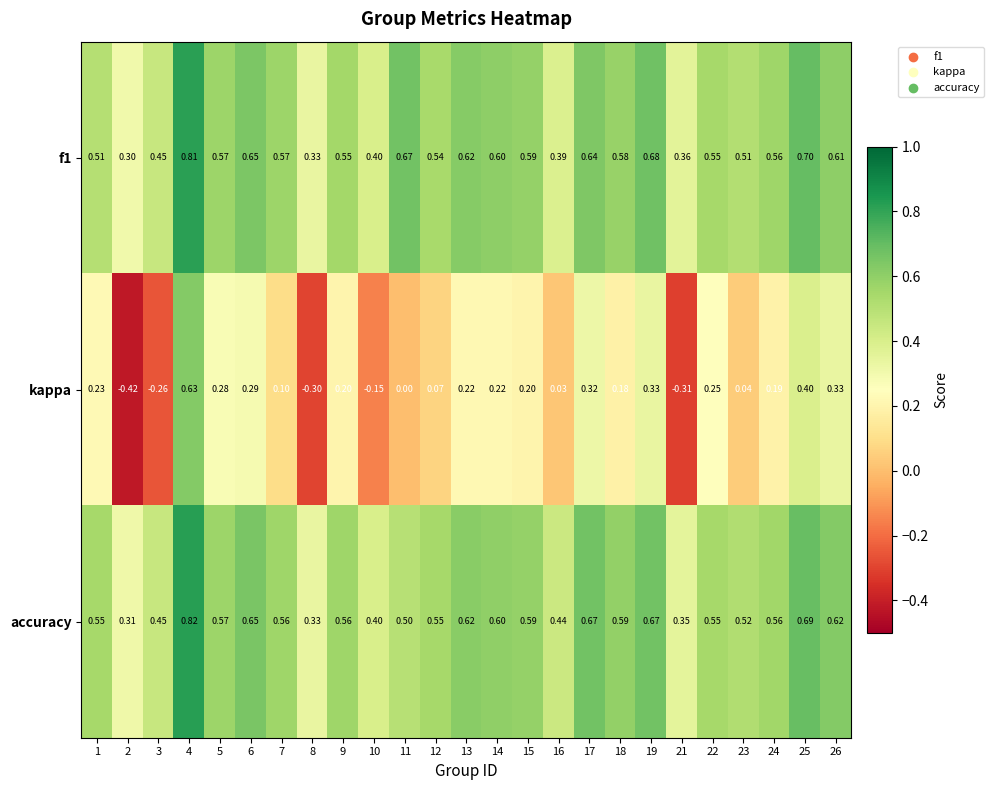

Is the value of accuracy at 12 greater than the value of kappa at 15?

Yes